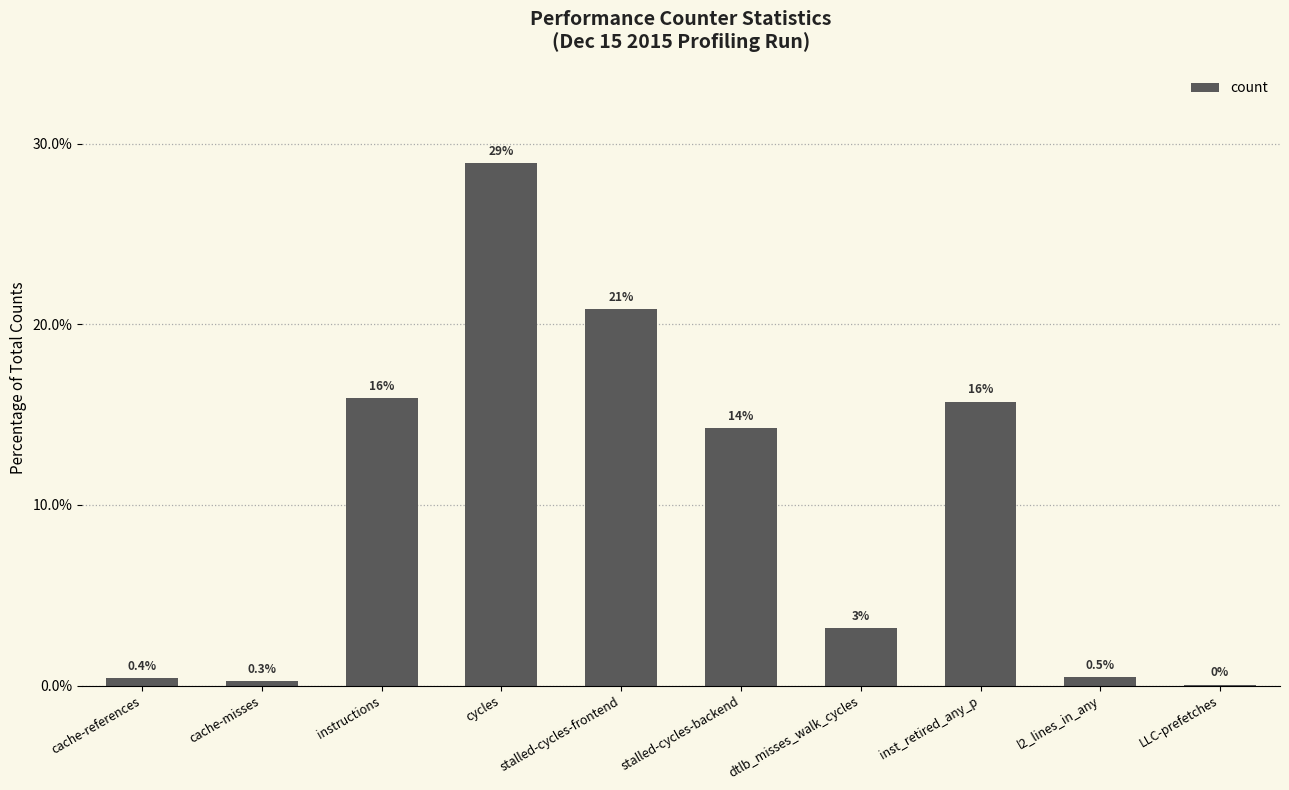

At which label is the value closest to 14?

stalled-cycles-backend